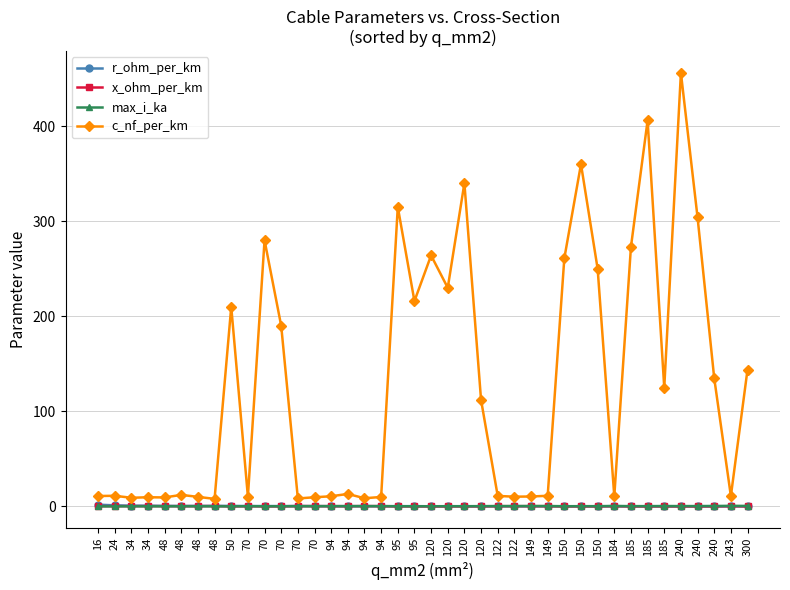

List the series in order of their peak value, lowest first.

x_ohm_per_km, max_i_ka, r_ohm_per_km, c_nf_per_km